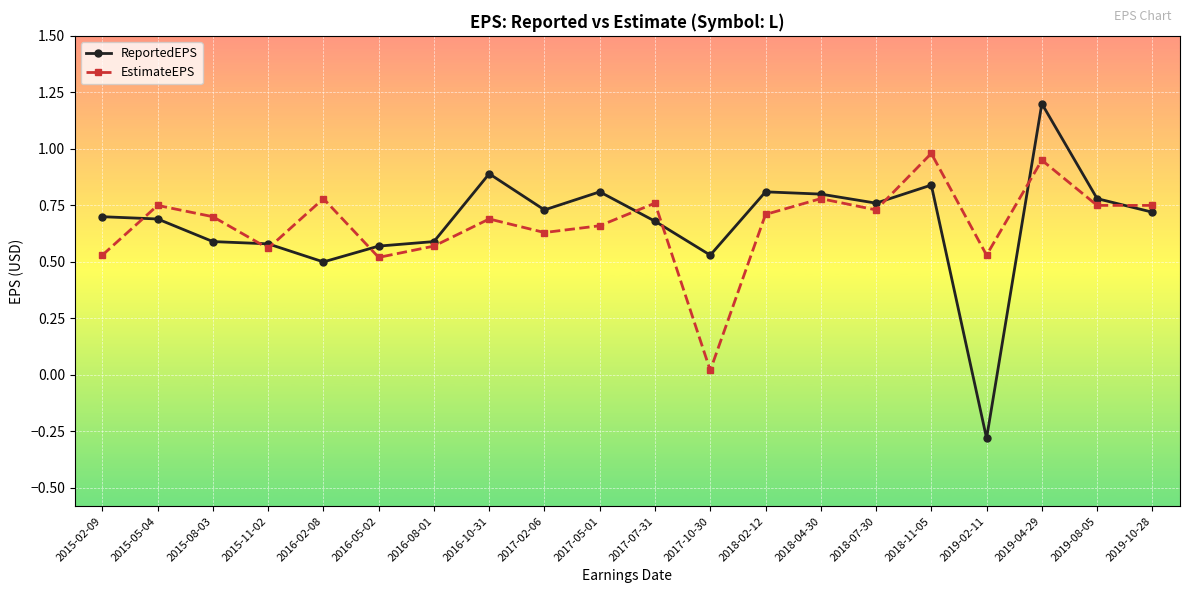

Which series has the widest spread of values?

ReportedEPS